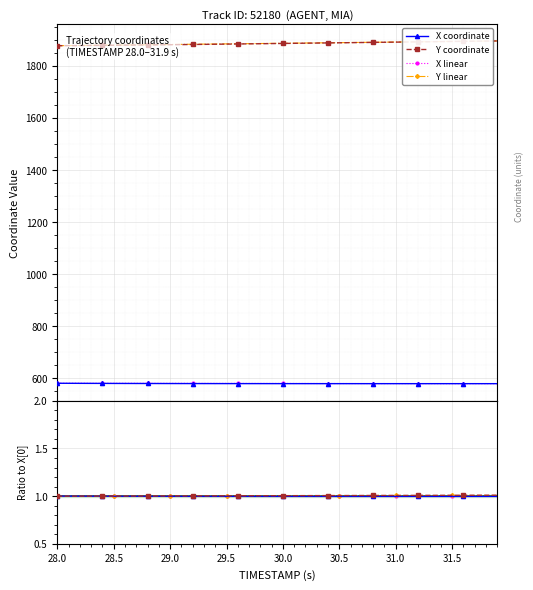

List the series in order of their peak value, lowest first.

X, Y